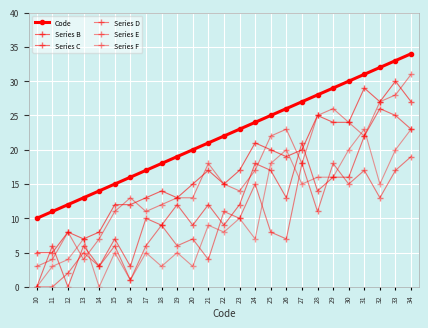

What is the total value across all series at 16?

46